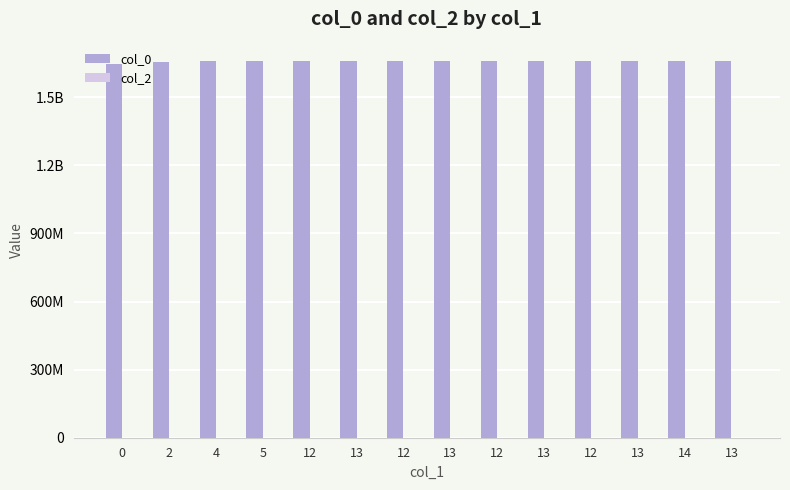

Are the bars horizontal?

No